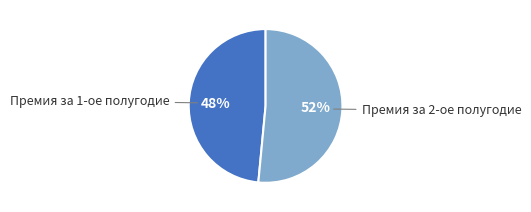

Count the number of slices in the pie.

2